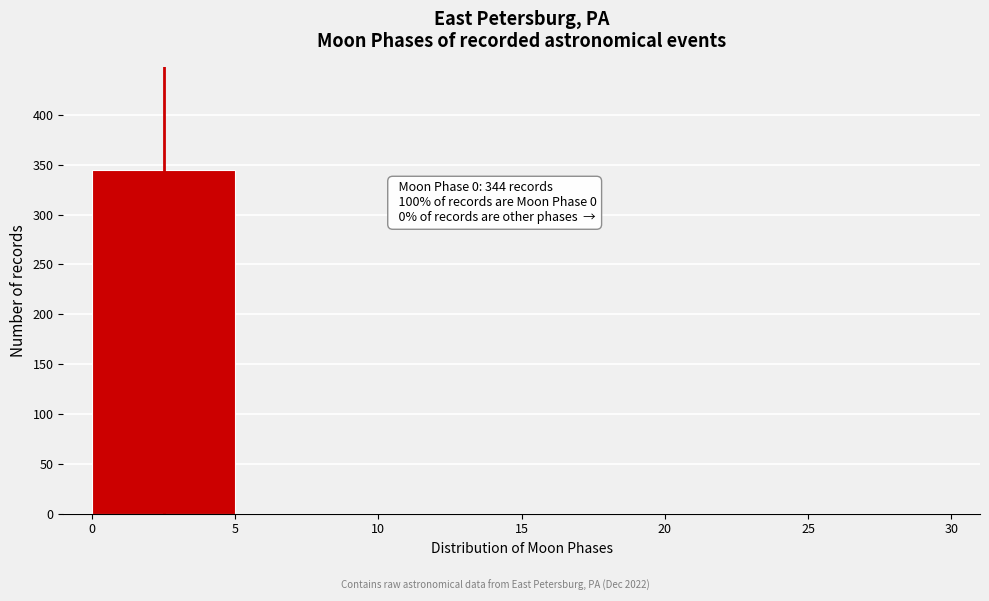

Over which range of the x-axis is the bar tallest?

0 to 5